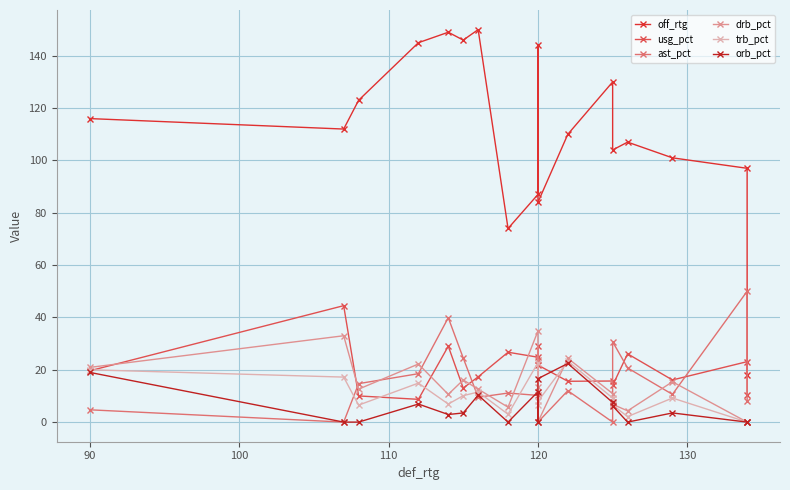

Which series has the widest spread of values?

off_rtg